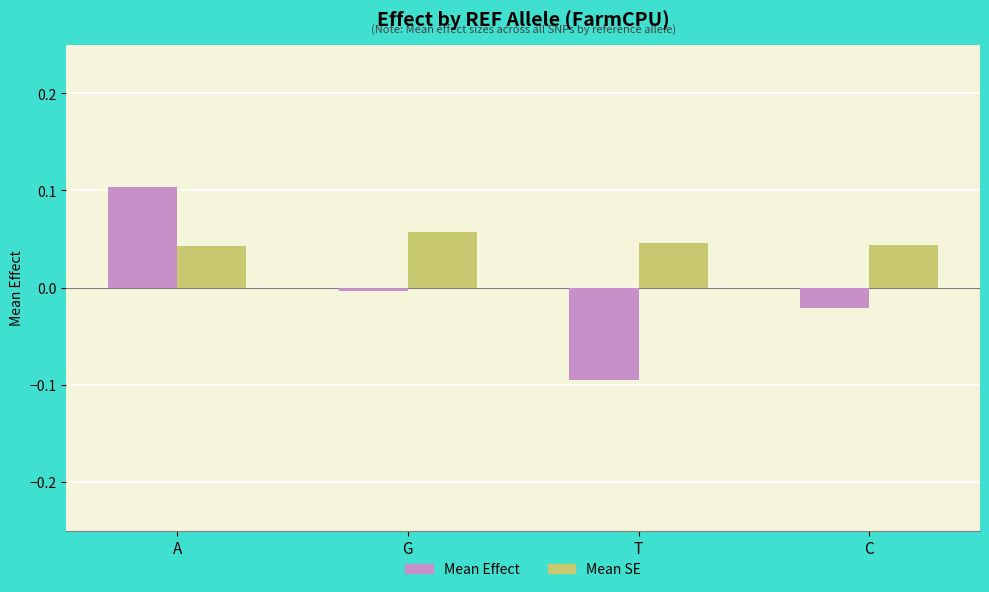

List the series in order of their peak value, lowest first.

Mean SE, Mean Effect